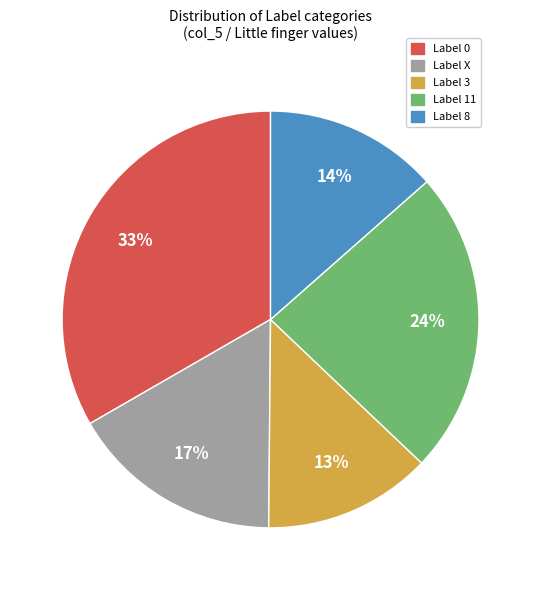

Does Label X represent more than half of the total?

No